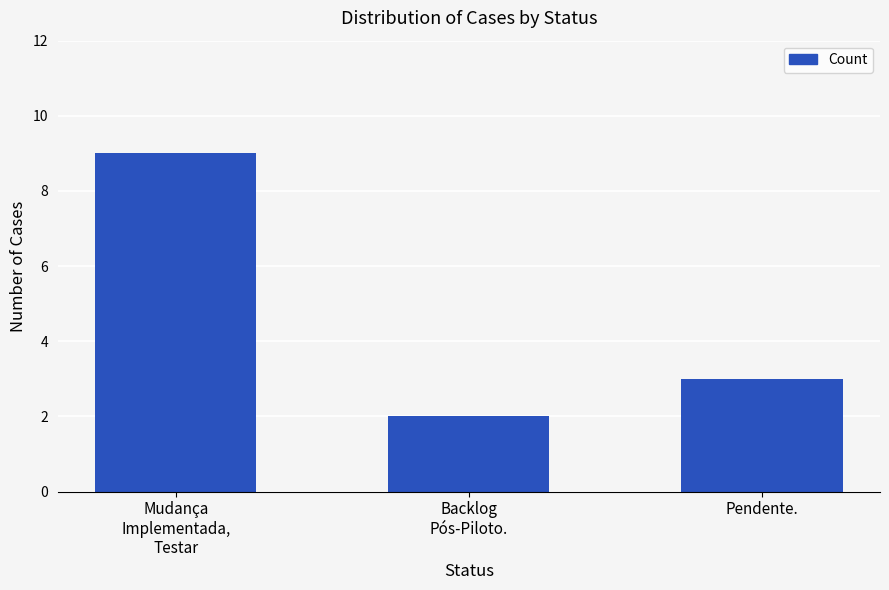

How many bars are there in total?

3